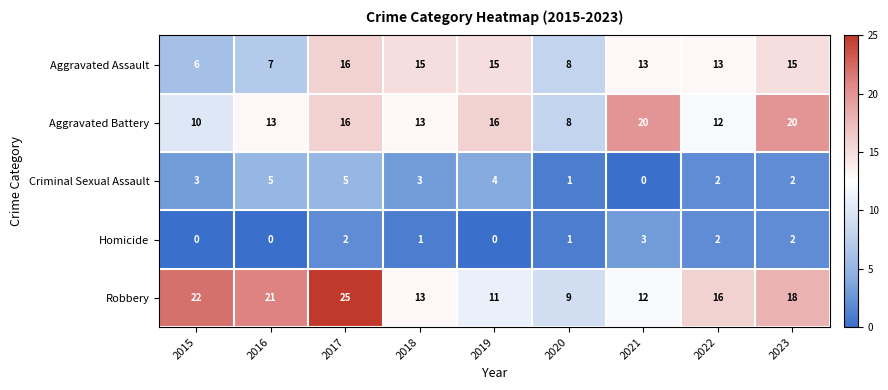

The value of Aggravated Battery at 2022 is 8. True or false?

False